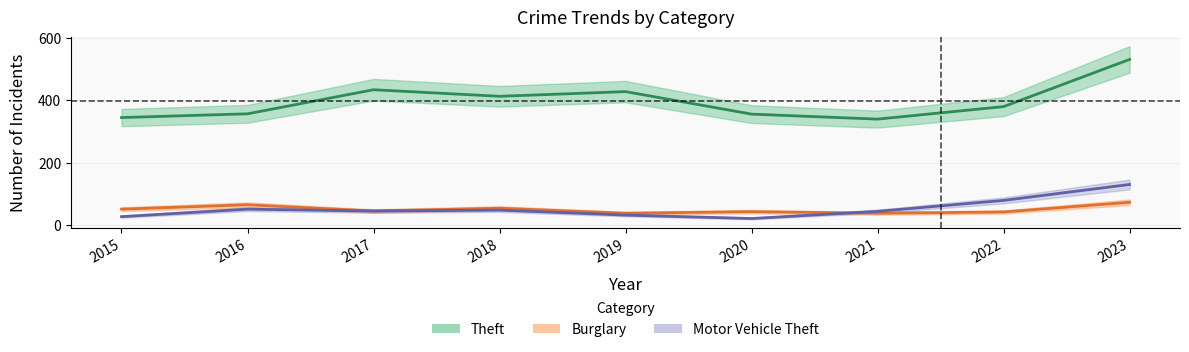

What is the maximum value for Theft?

531